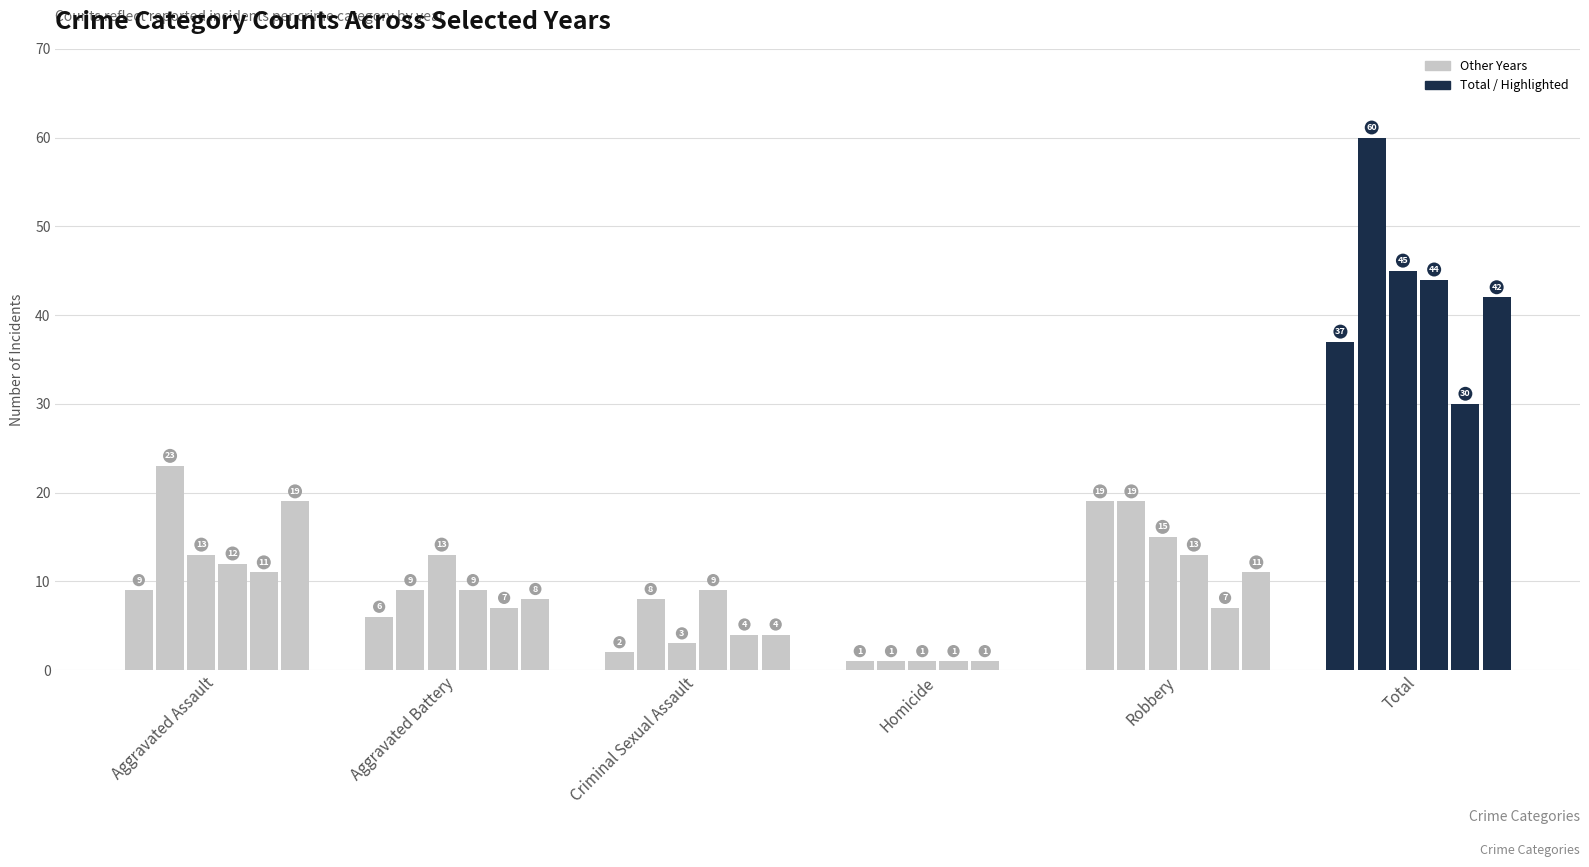

Count the number of categories in the chart.

6